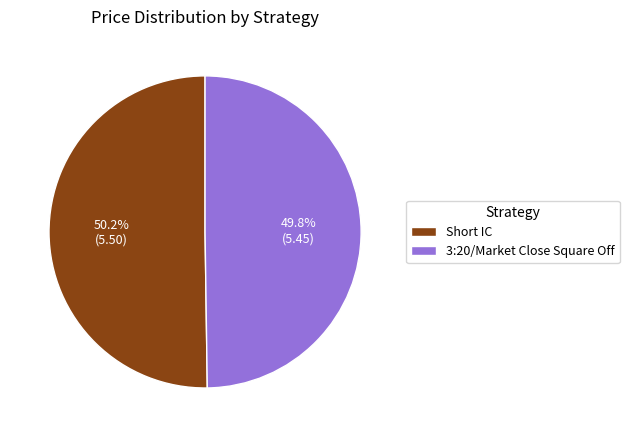

Approximately how many times larger is the value at Short IC compared to 3:20/Market Close Square Off?

1.0